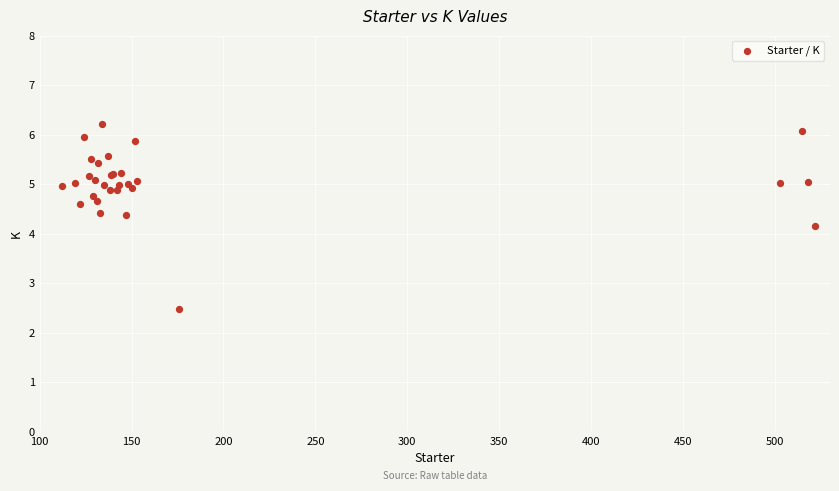

What Y value in the scatter plot is closest to 4?

4.2